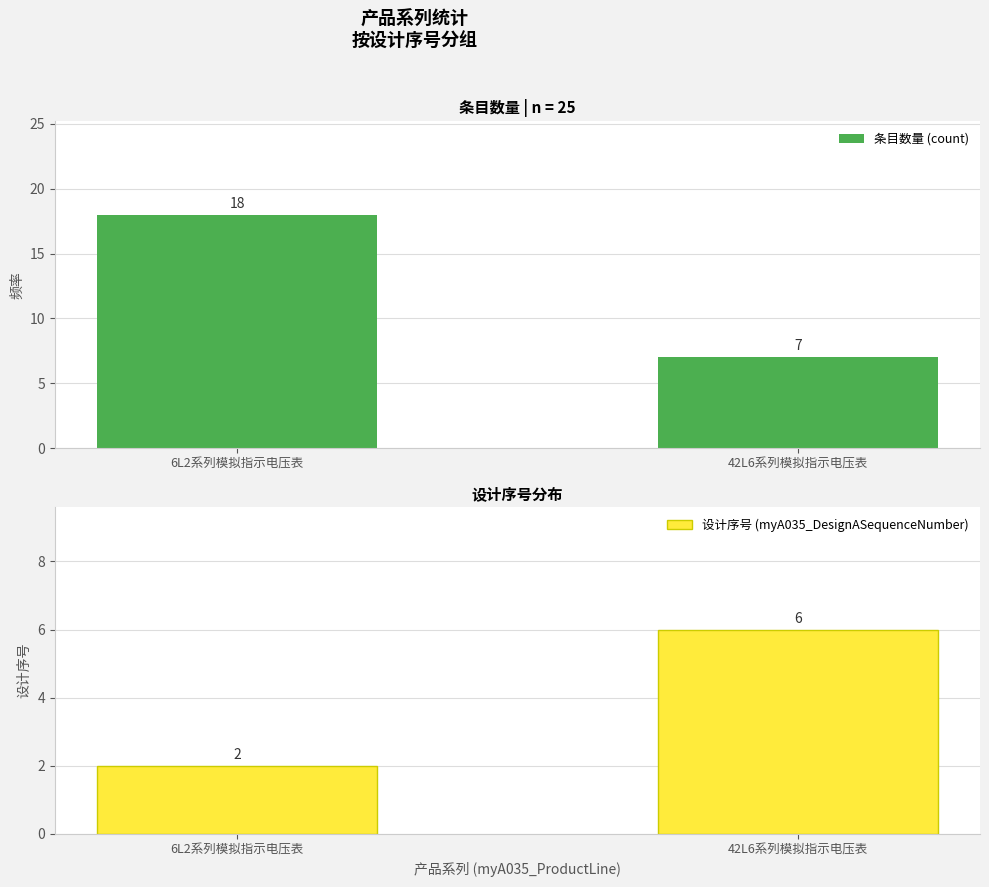

Does the chart contain any negative values?

No